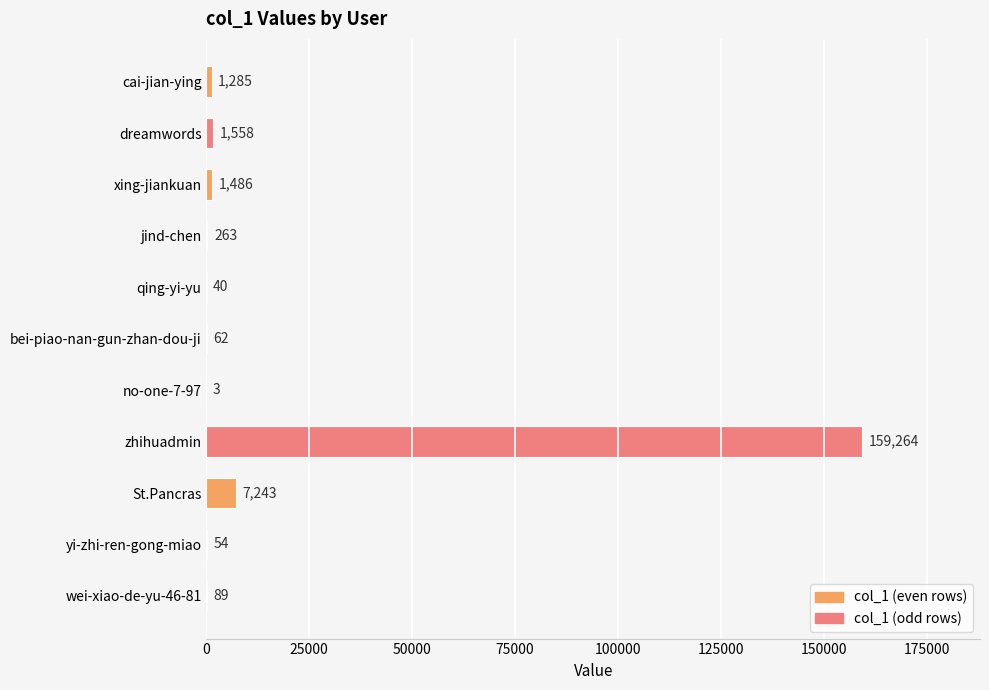

Which has a higher value, bei-piao-nan-gun-zhan-dou-ji or xing-jiankuan?

xing-jiankuan